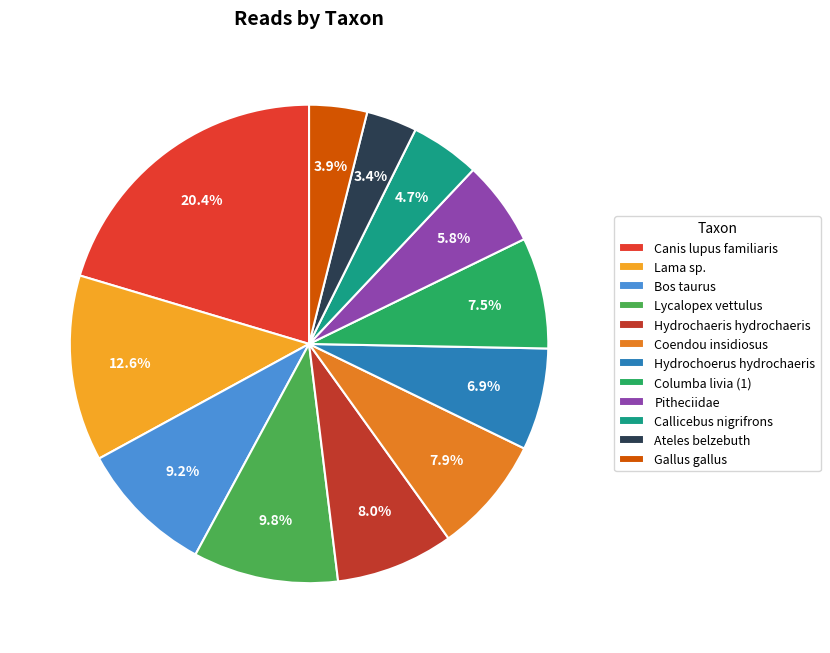

The Callicebus nigrifrons slice represents 1% of the pie. True or false?

False